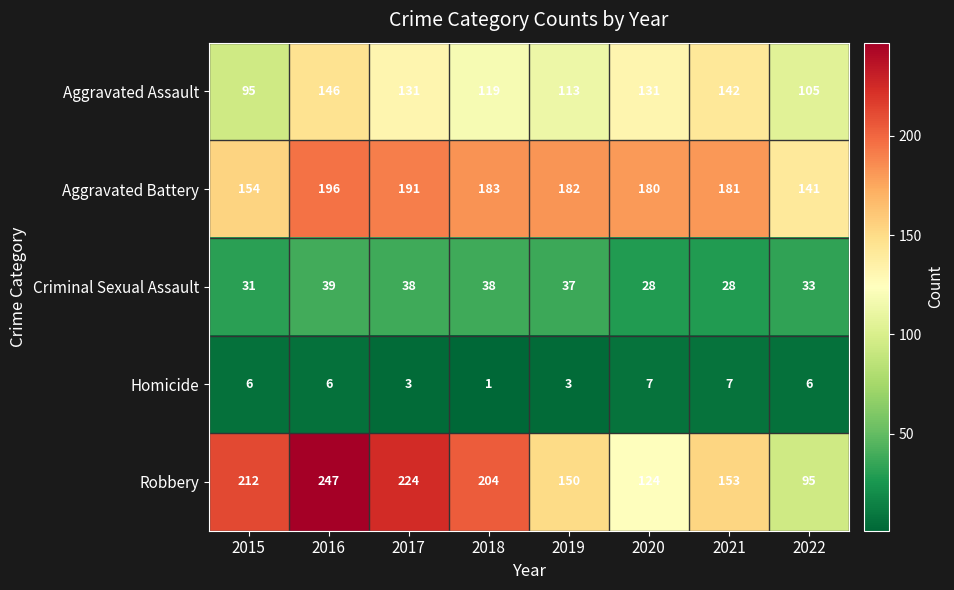

The Homicide series shows 3 at 2019. True or false?

True